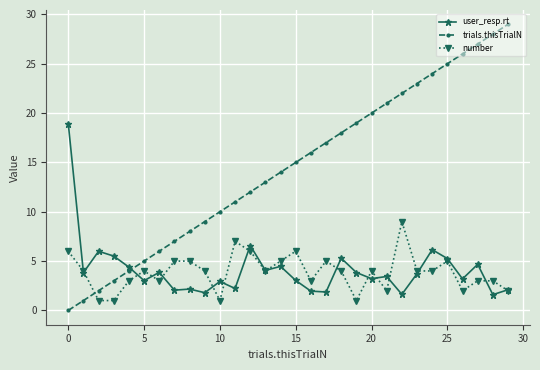

What is the difference between the maximum and second lowest values in the trials.thisTrialN series?

28.0